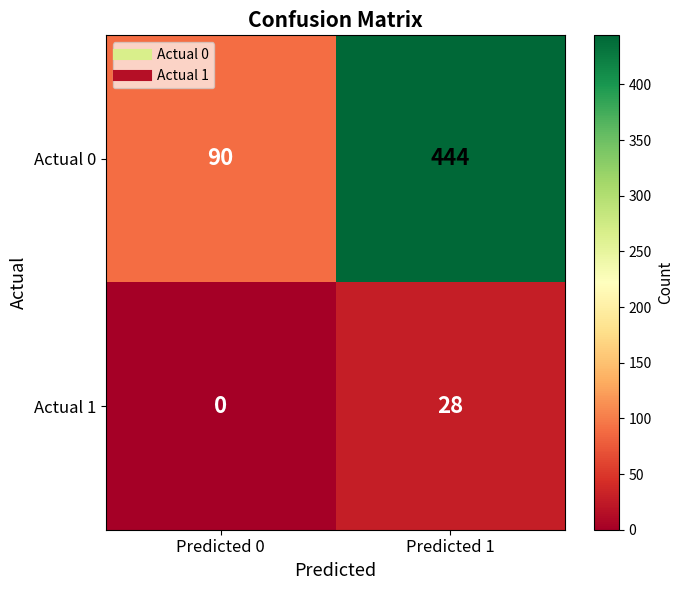

At which category is the sum across all series the highest?

Predicted 1